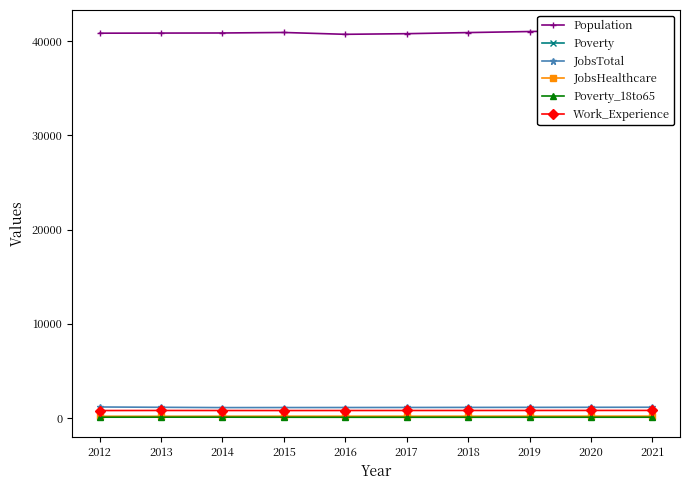

What are all the series names shown in the legend?

Population, Poverty, JobsTotal, JobsHealthcare, Poverty_18to65, Work_Experience